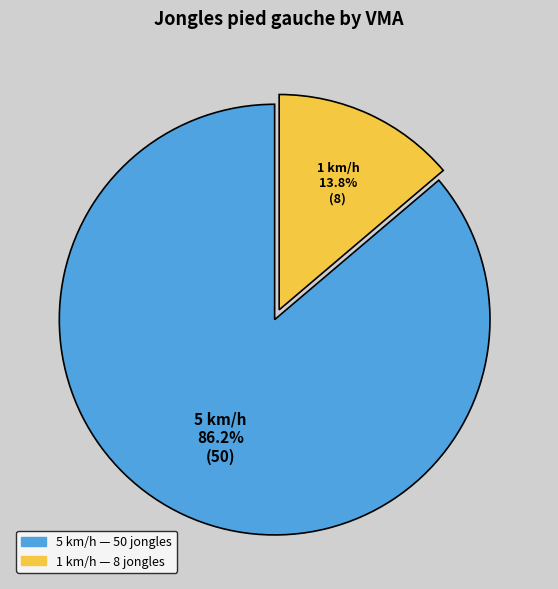

To the nearest percent, what is the difference between the 5 km/h and 1 km/h slice percentages?

72%